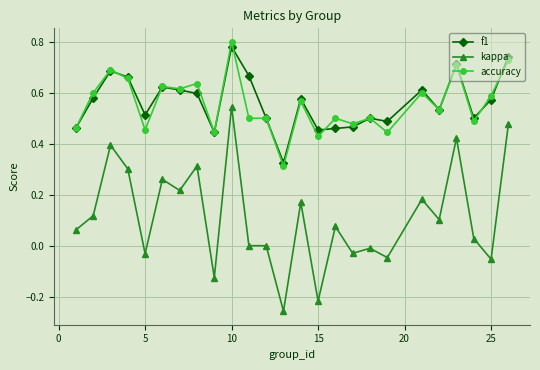

At how many categories does at least one series exceed 0?

25